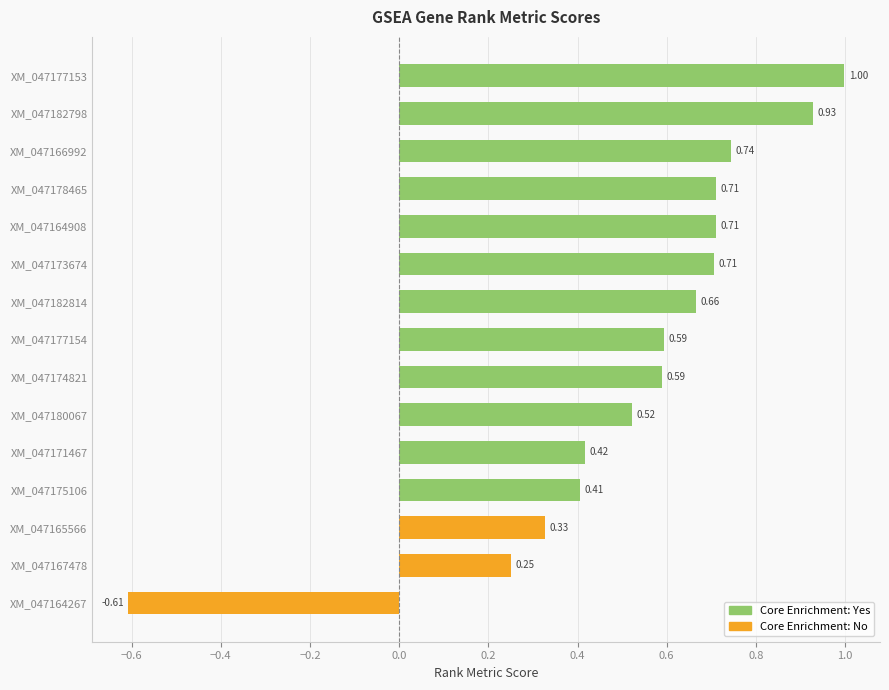

How many values exceed 0?

14